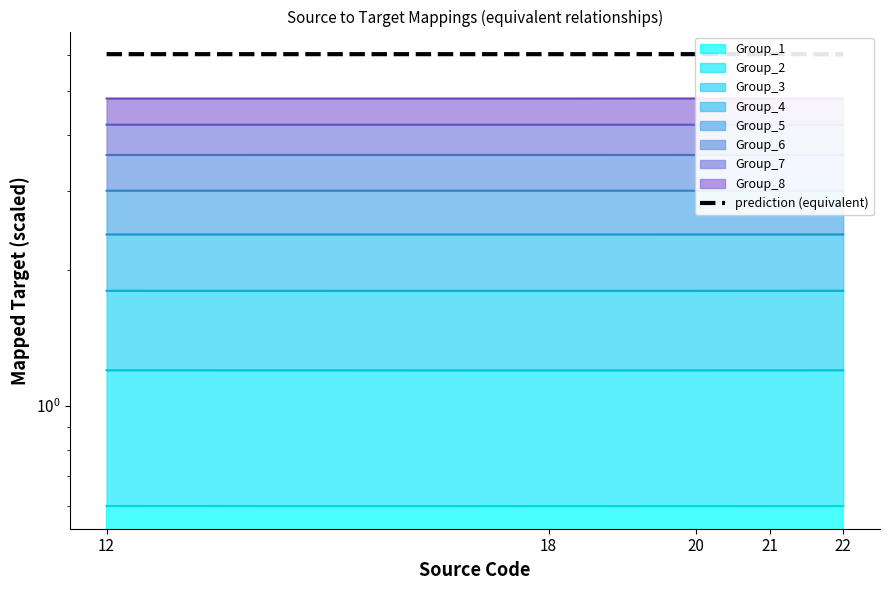

Rank the categories by value from highest to lowest.

20, 21, 12, 18, 22